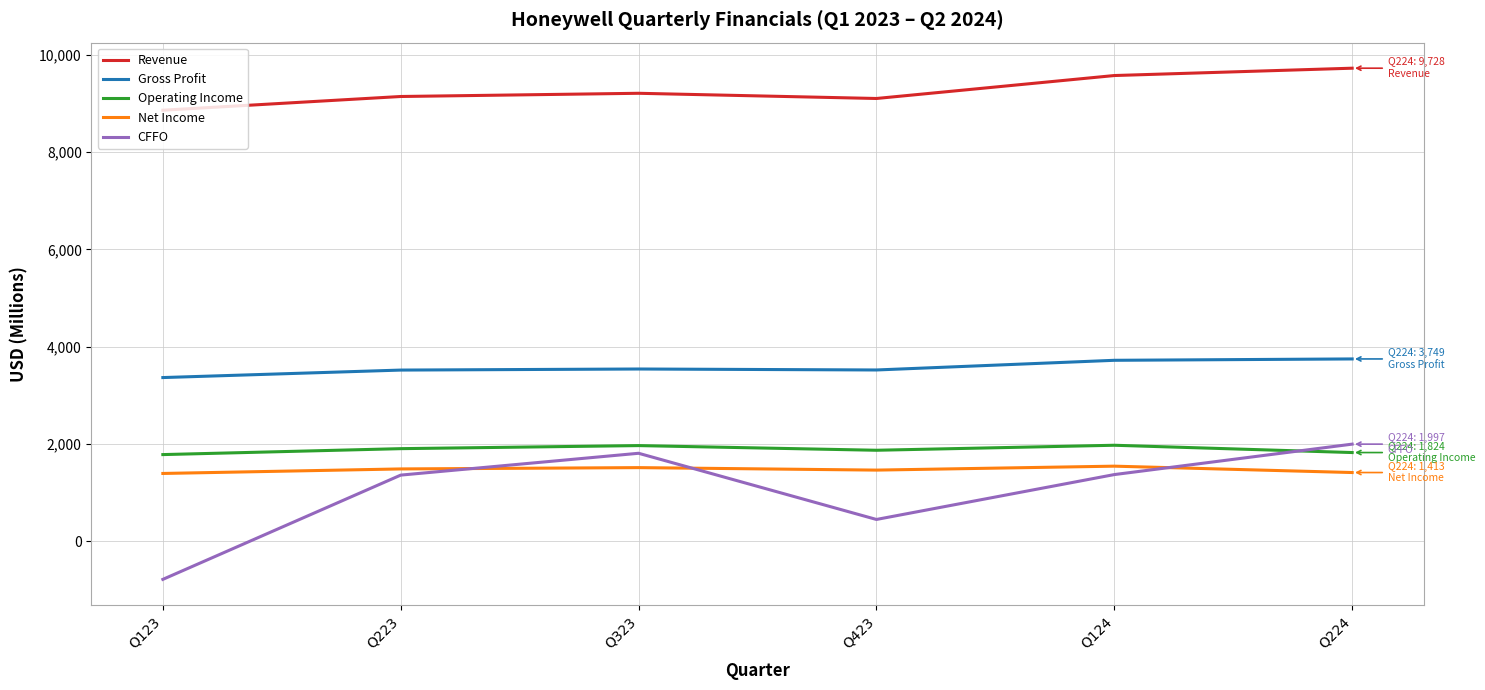

At which category does the chart reach its minimum across all series?

Q123